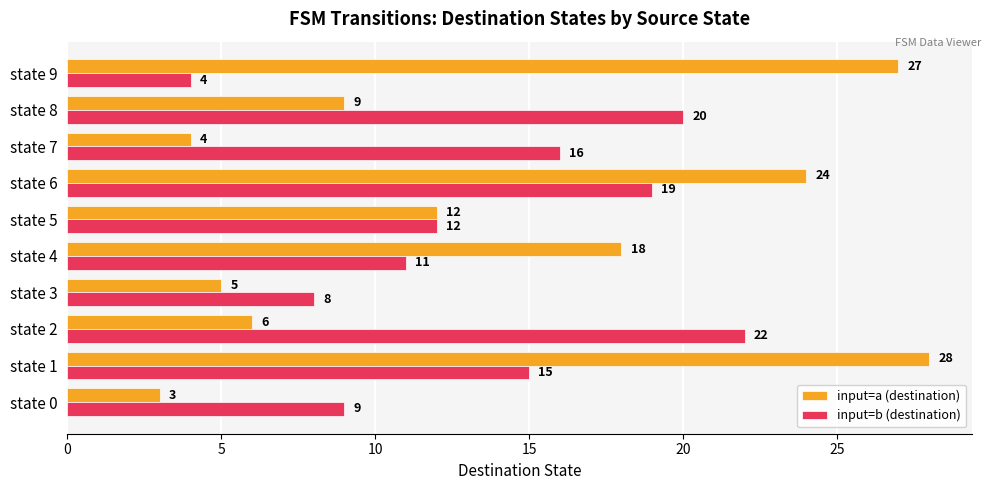

The input=b (destination) series shows 5 at state 5. True or false?

False